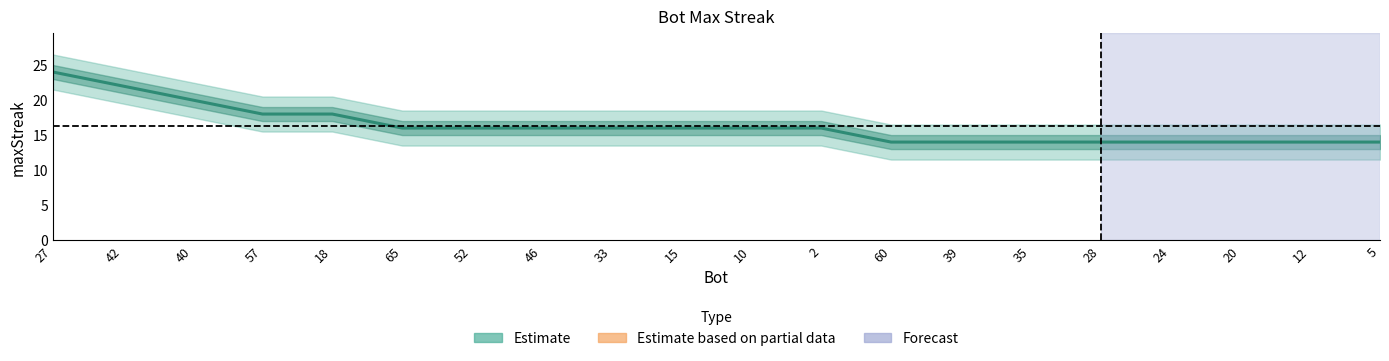

What is the difference between the values at 57 and 20?

4